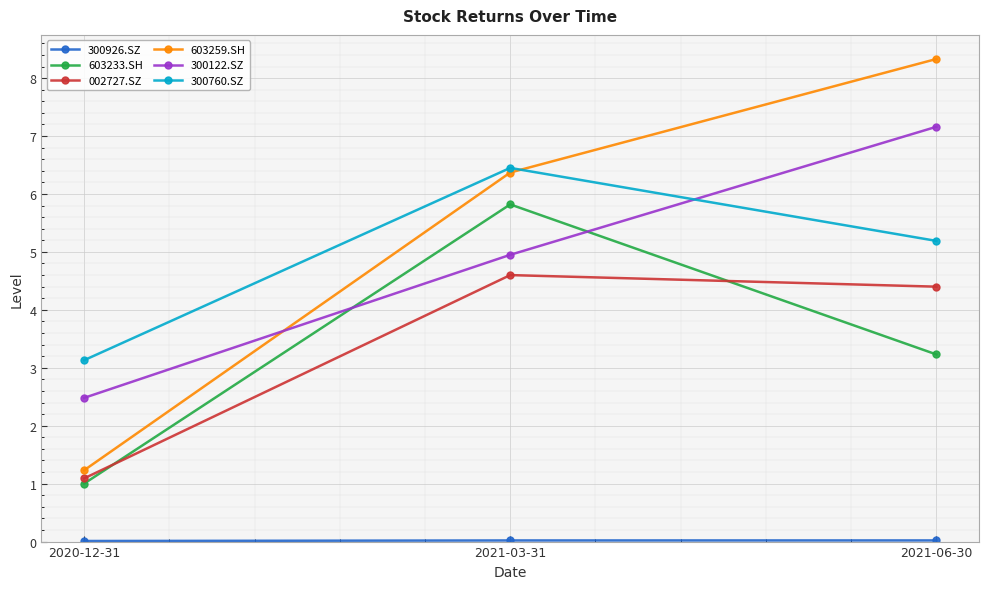

How many lines are shown in the chart?

6